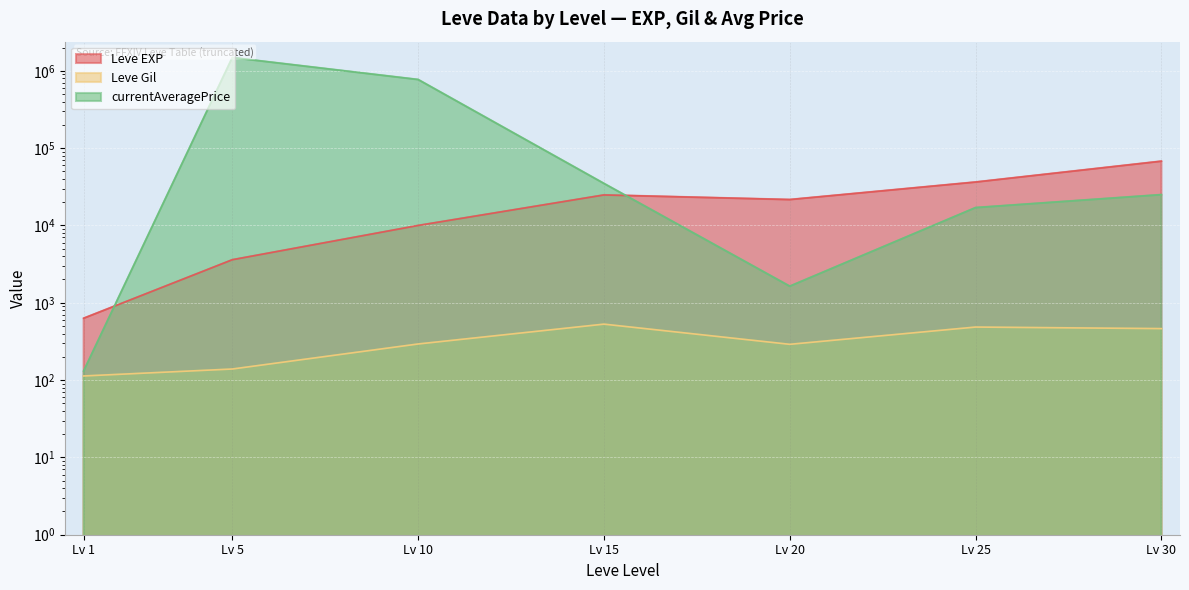

The currentAveragePrice series shows 2668053 at Lv 5. True or false?

False